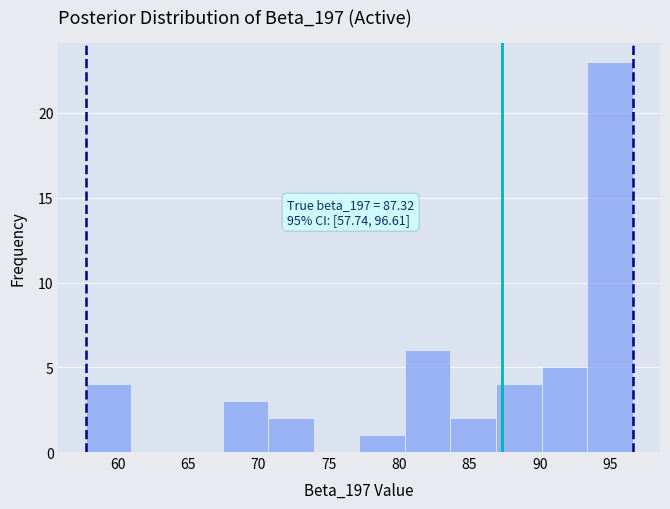

Over which range of the x-axis is the bar tallest?

93.5 to 96.5